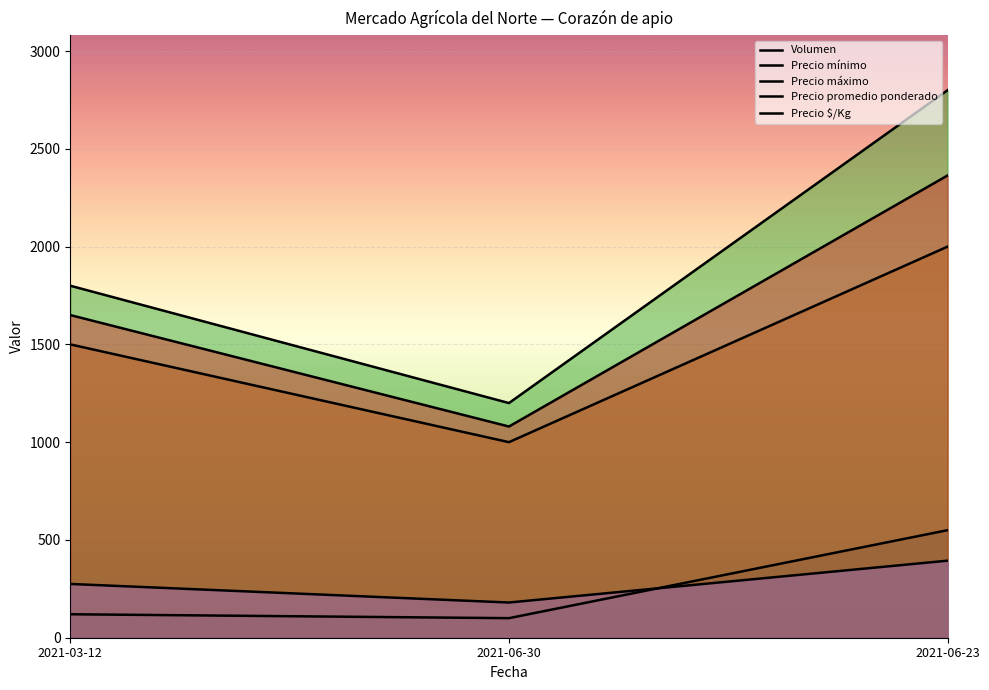

At which category is the sum across all series the highest?

2021-06-23